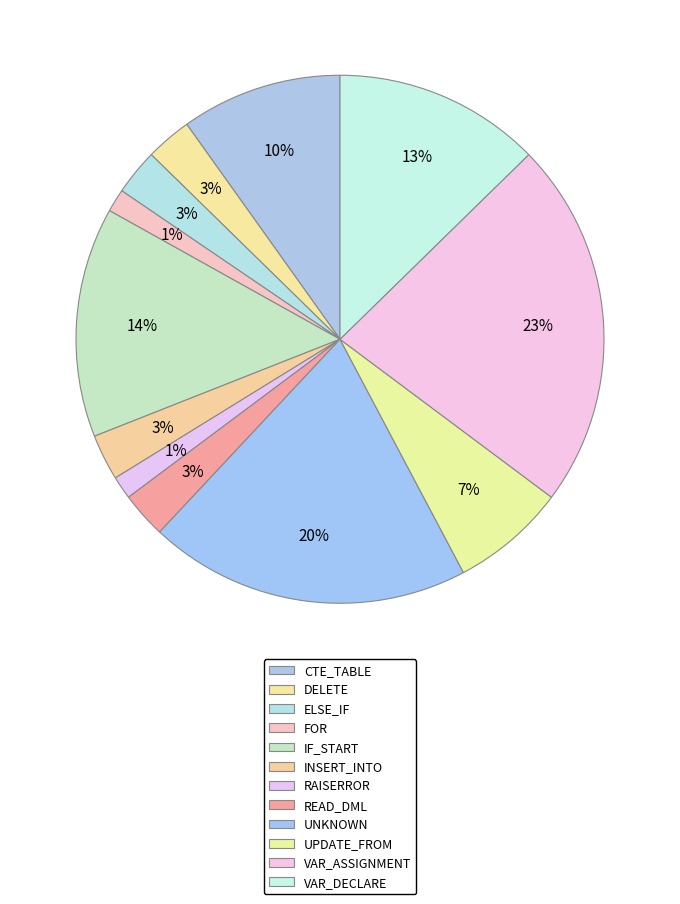

What is the ratio of the value at DELETE to the value at ELSE_IF?

1.0